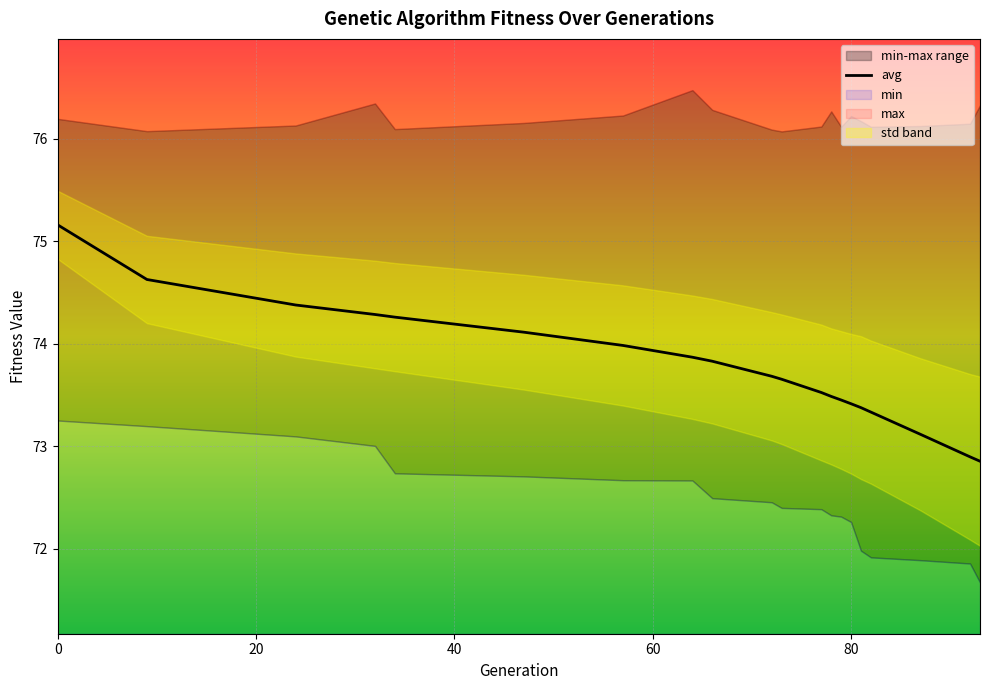

What is the maximum value for avg?

75.2